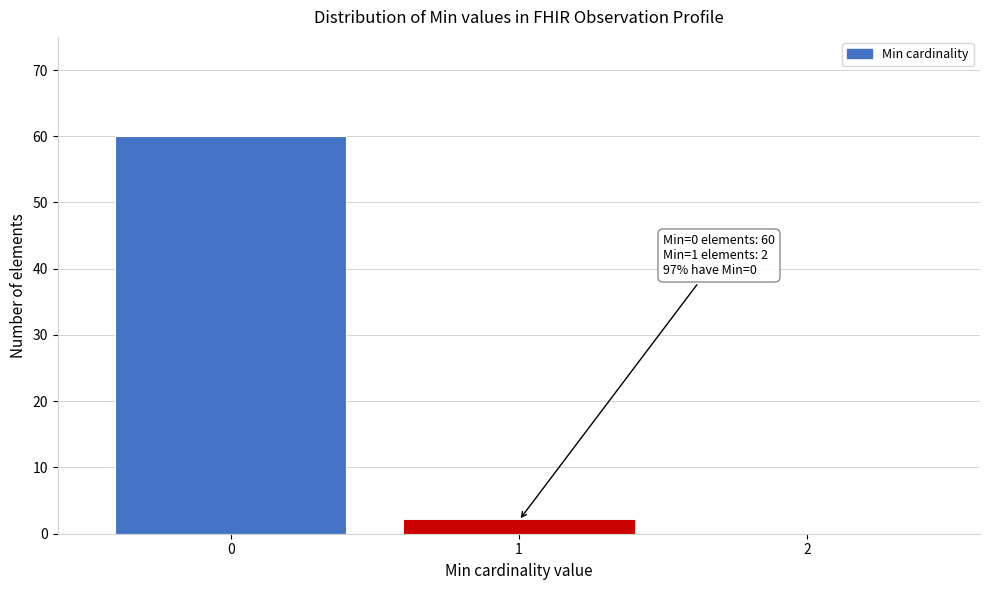

Reading left to right, transcribe all the data shown in this chart.

0=60	1=2	2=0